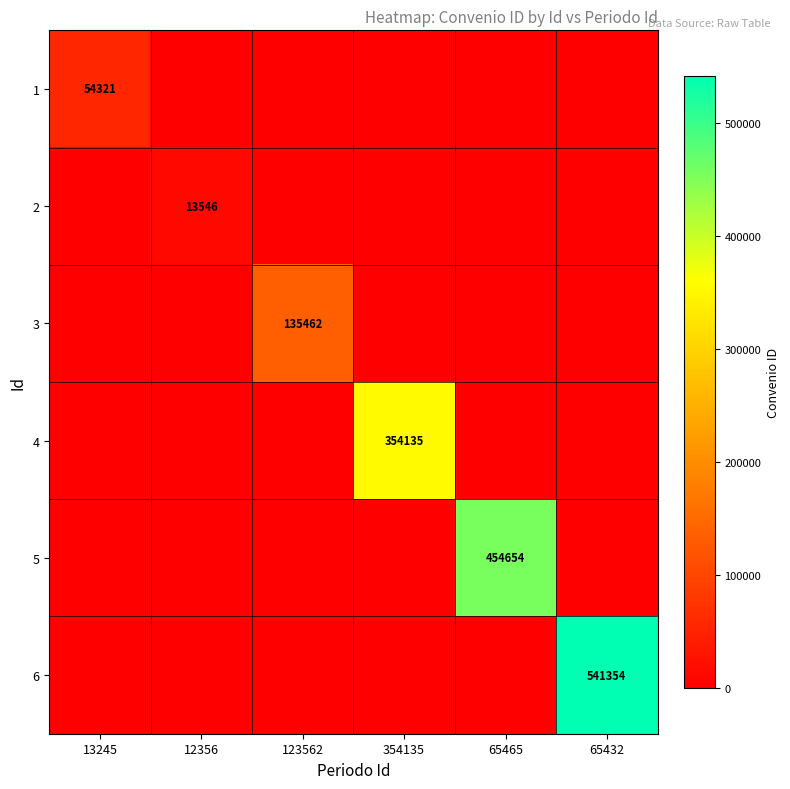

How many data points does each series have?

6